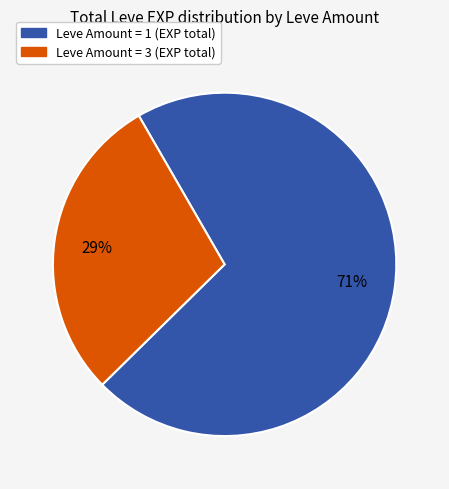

How many segments does this pie chart have?

2